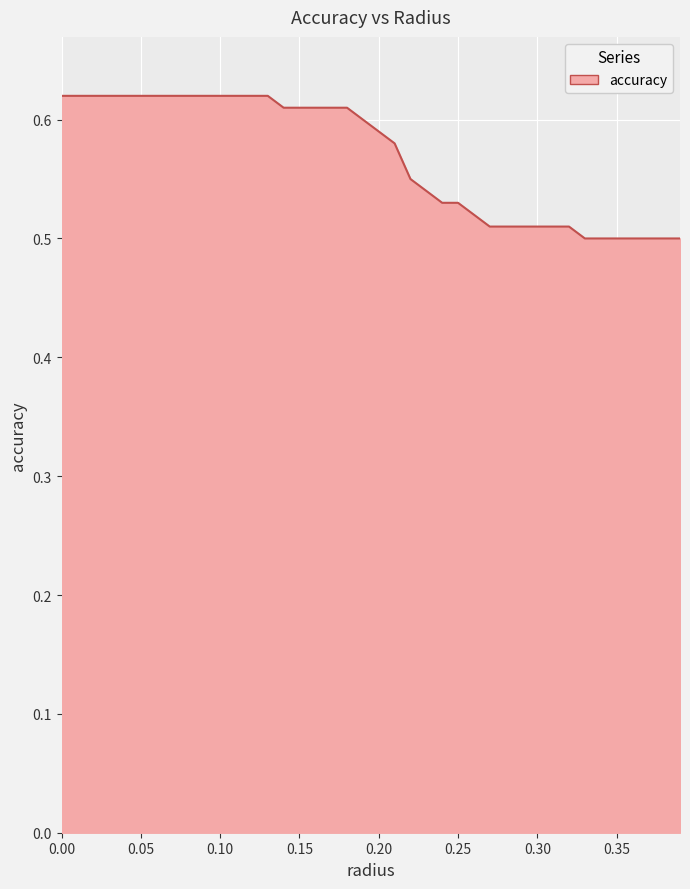

What is the label of the 26th point from the left?

0.25